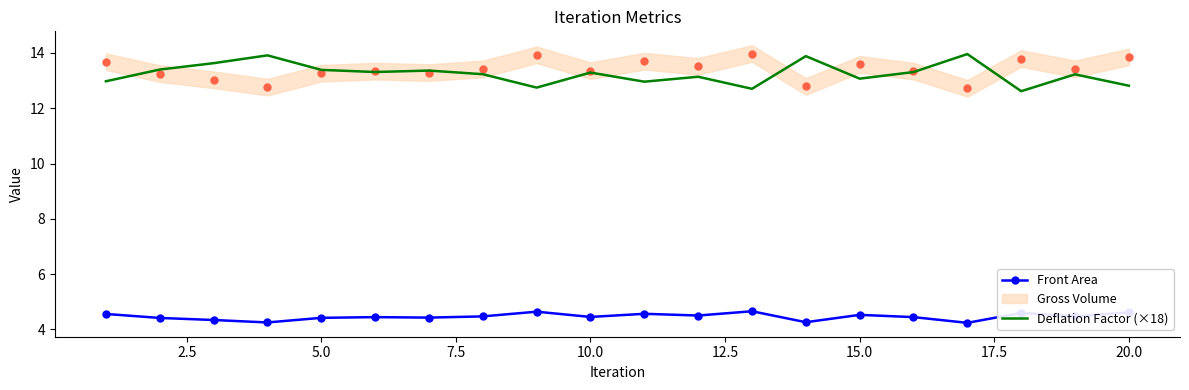

True or false: Front Area and Deflation Factor (×18) intersect in this chart.

False